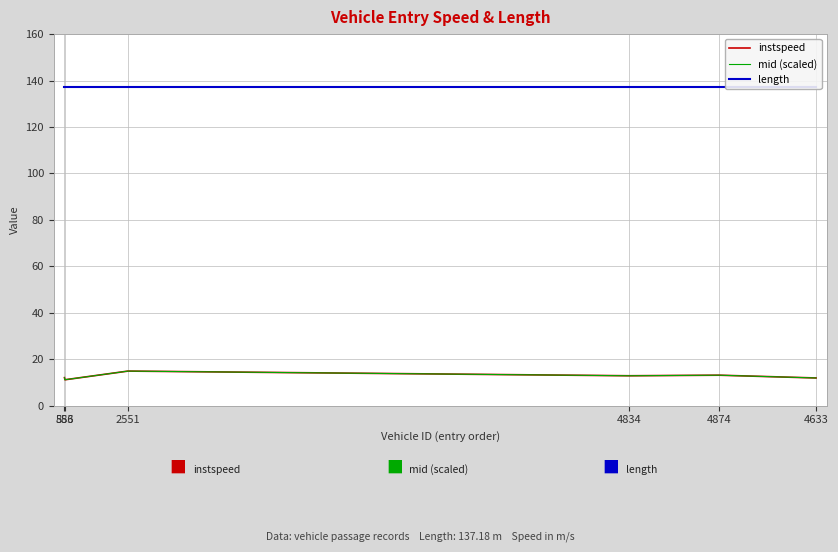

Is this an area chart (filled region under the line)?

No